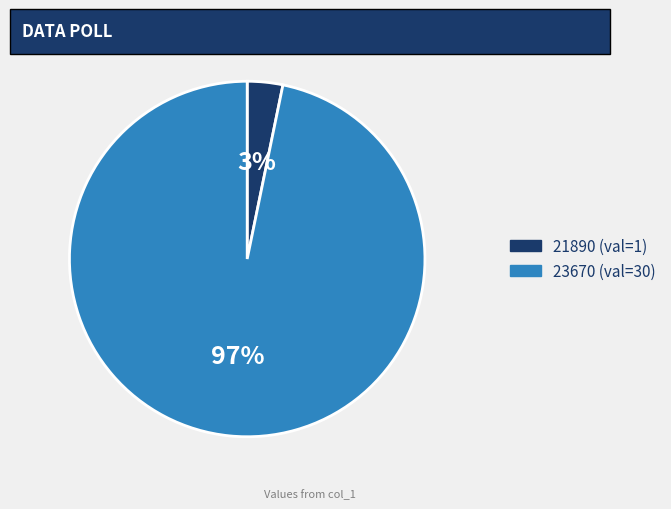

To the nearest percent, what is the average slice percentage?

50%